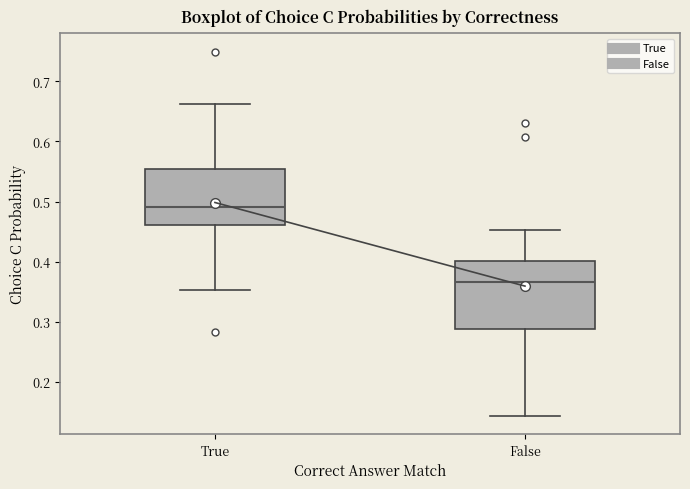

Where does the lower whisker of the box for True end on the y-axis? The values are not printed on the chart, so give them approximately, as read against the axis.

0.35